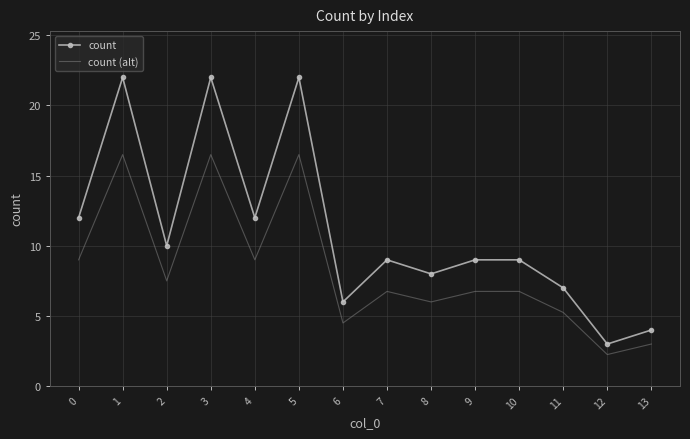

List the series in order of their peak value, highest first.

count, count (alt)